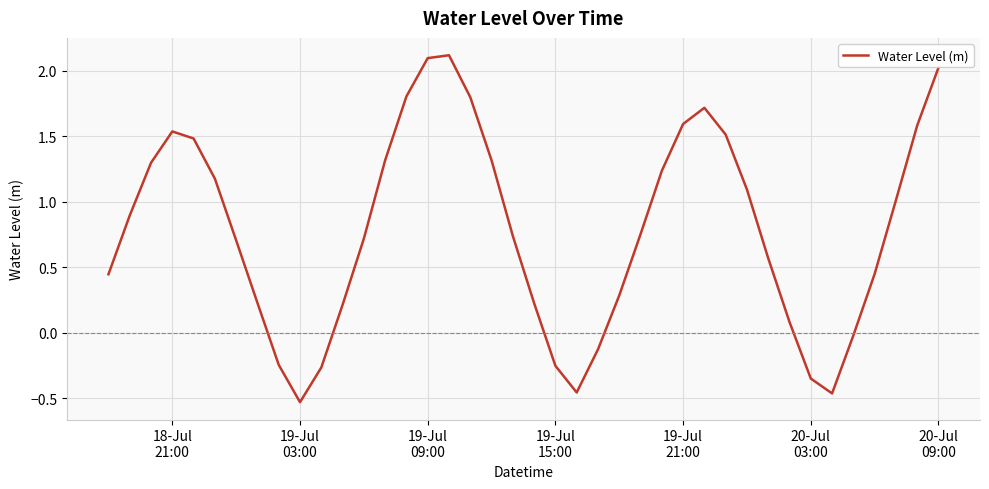

What is the greatest value displayed?

2.1